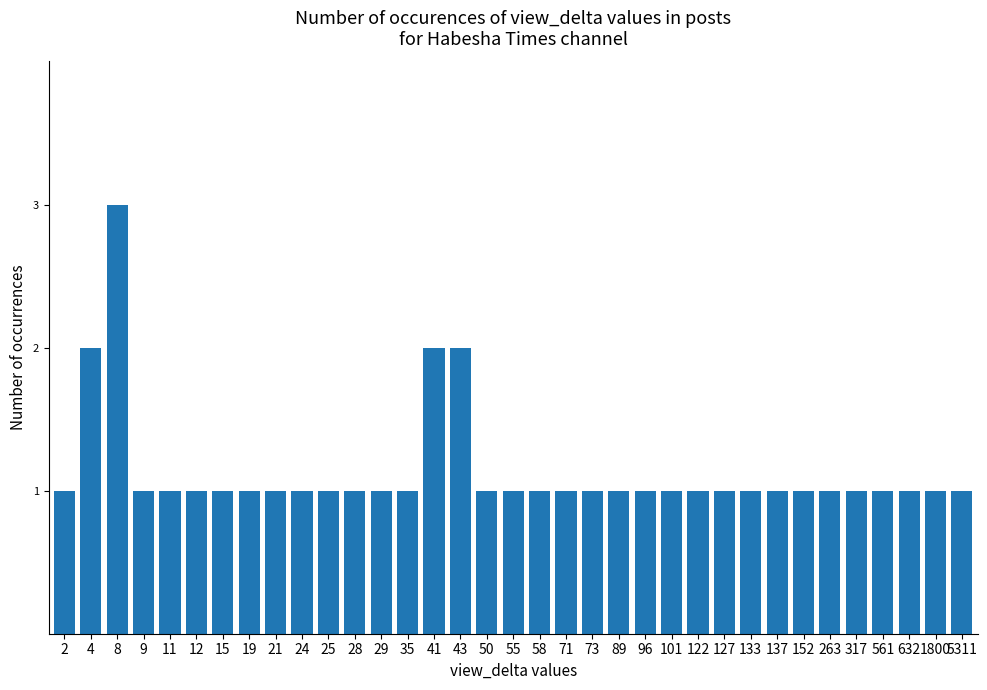

How many data points does each series have?

35